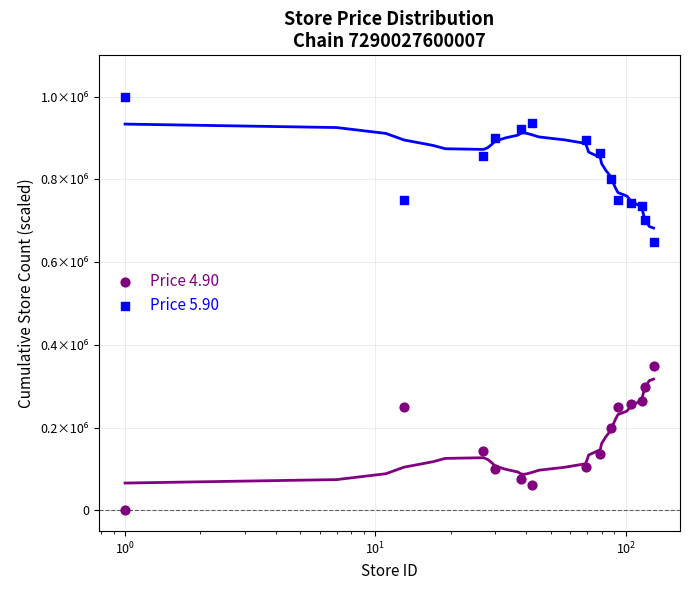

Which series reaches the minimum Y coordinate?

Price 4.90